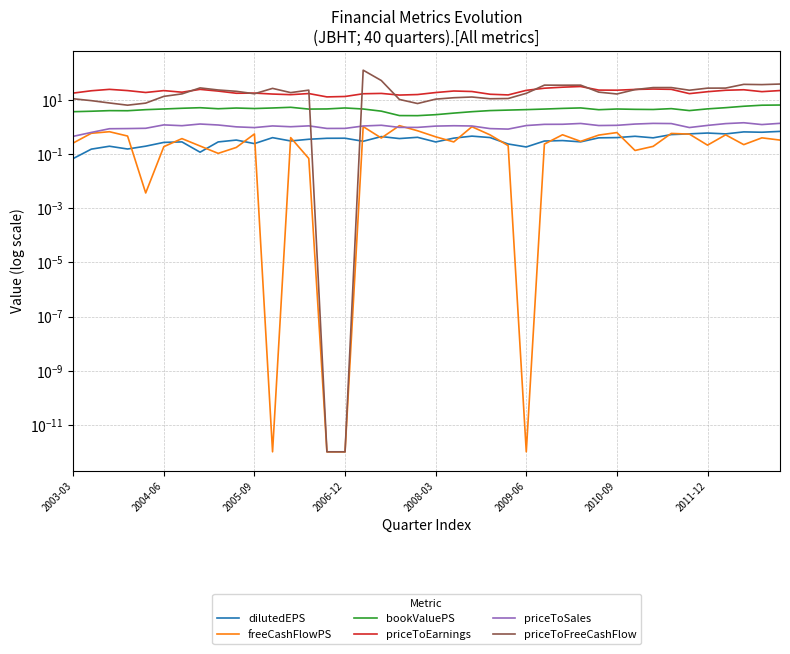

What is the total value across all series at 2011-12?

55.0